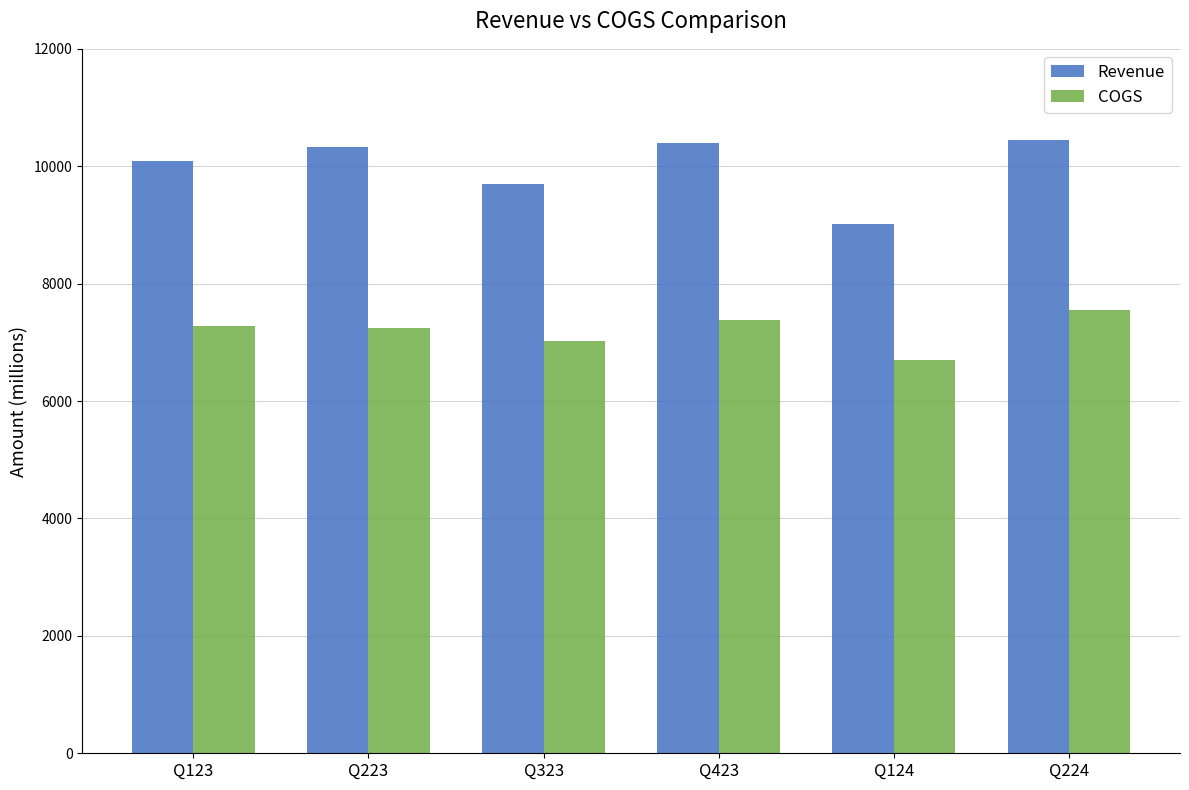

List the series in order of their overall mean, lowest first.

COGS, Revenue